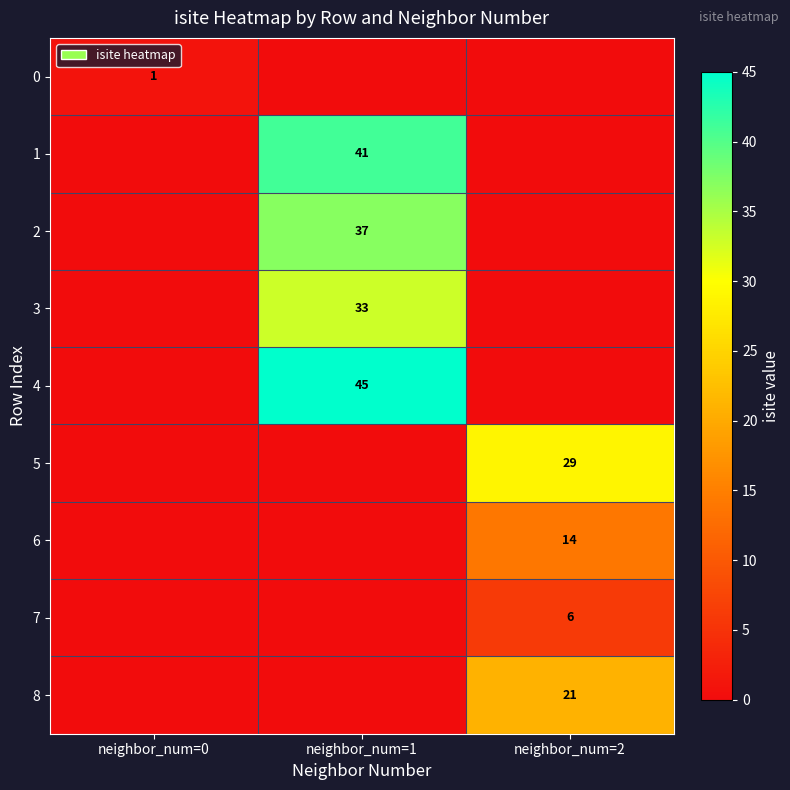

Is the value of 0 at neighbor_num=0 greater than the value of 3 at neighbor_num=1?

No